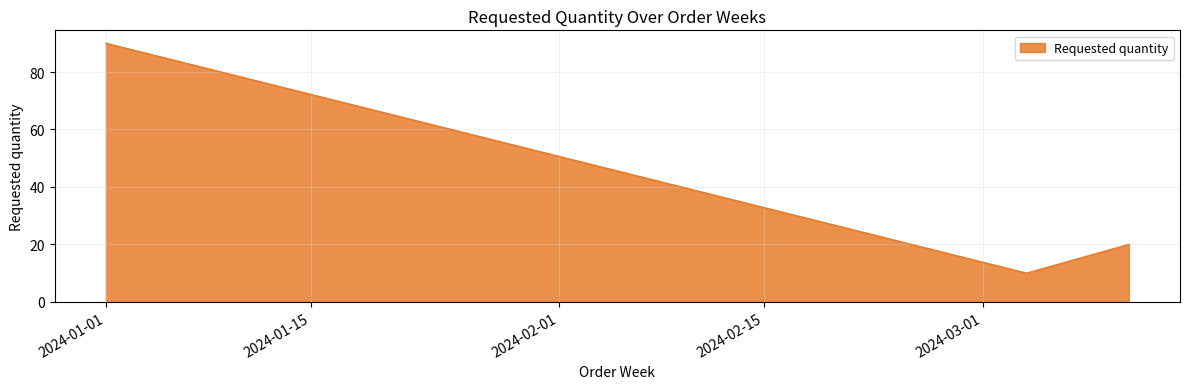

What is the greatest value displayed?

90